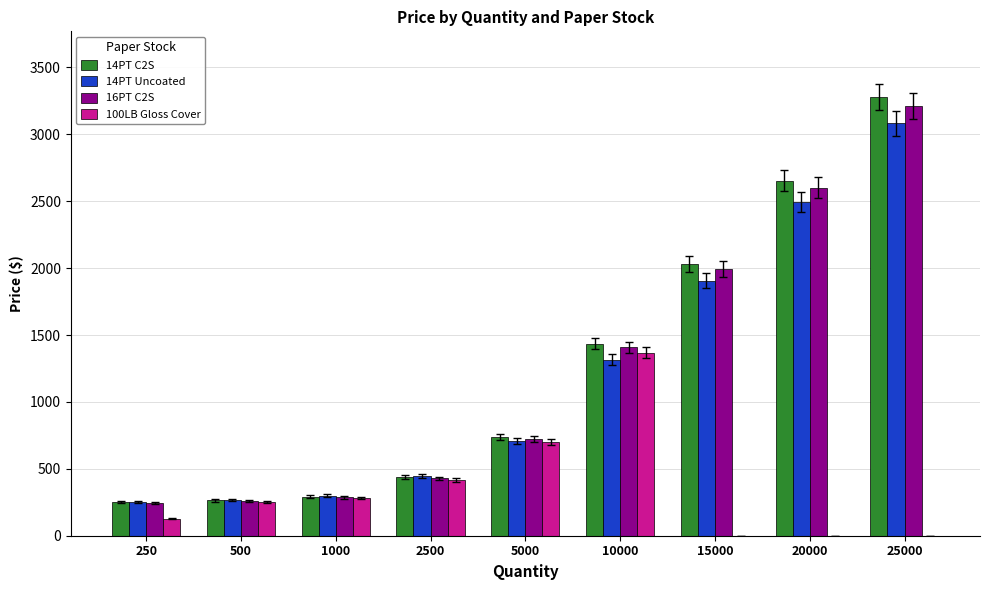

At which label does 16PT C2S reach its peak?

25000